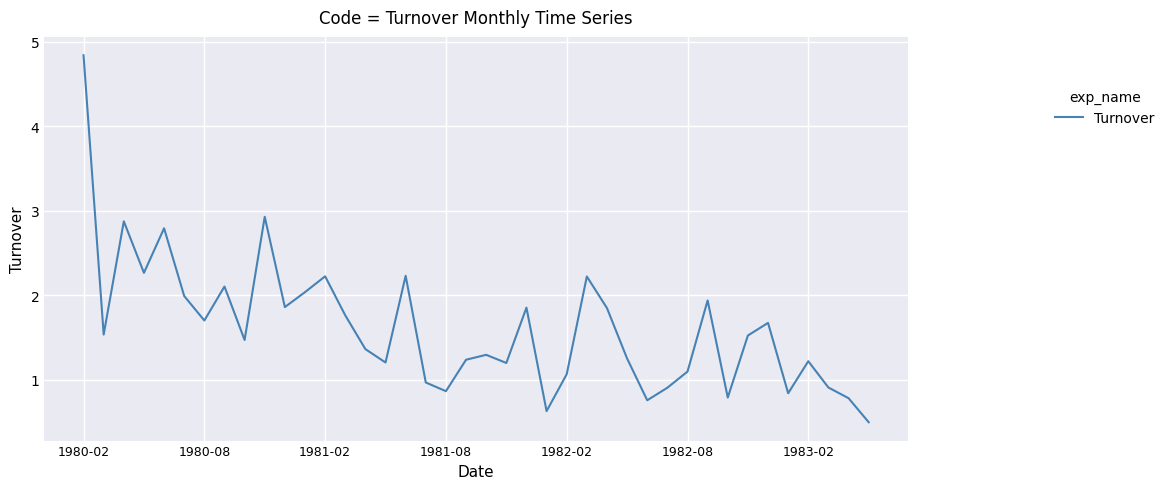

What is the smallest value displayed?

0.5